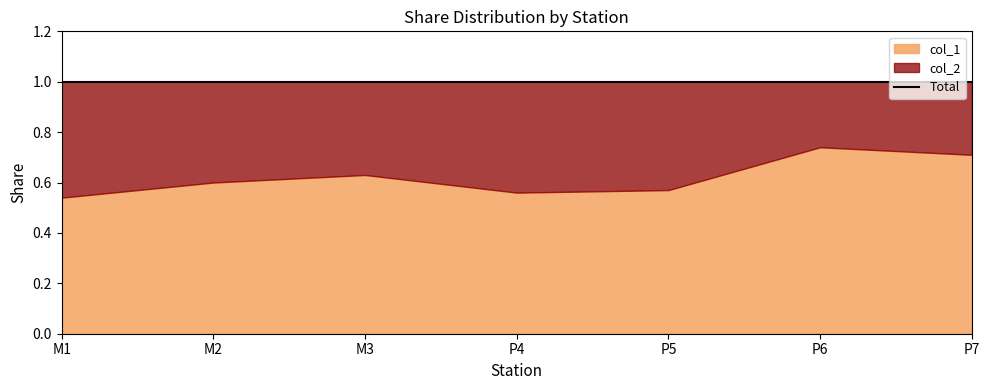

Is it true that col_2 equals 0.6 at P5?

False